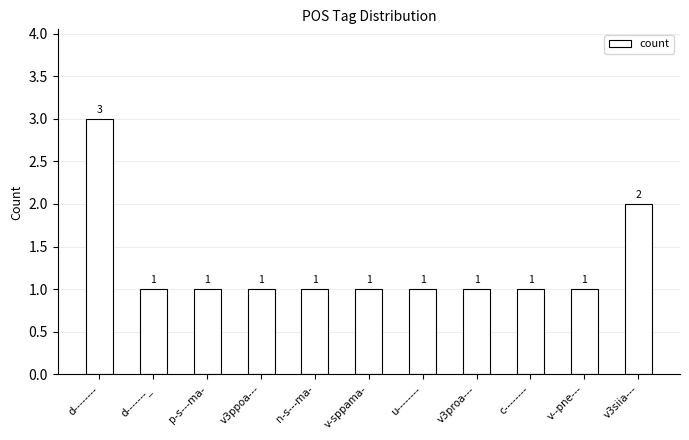

Where is the data nearest to the value 2?

v3siia---